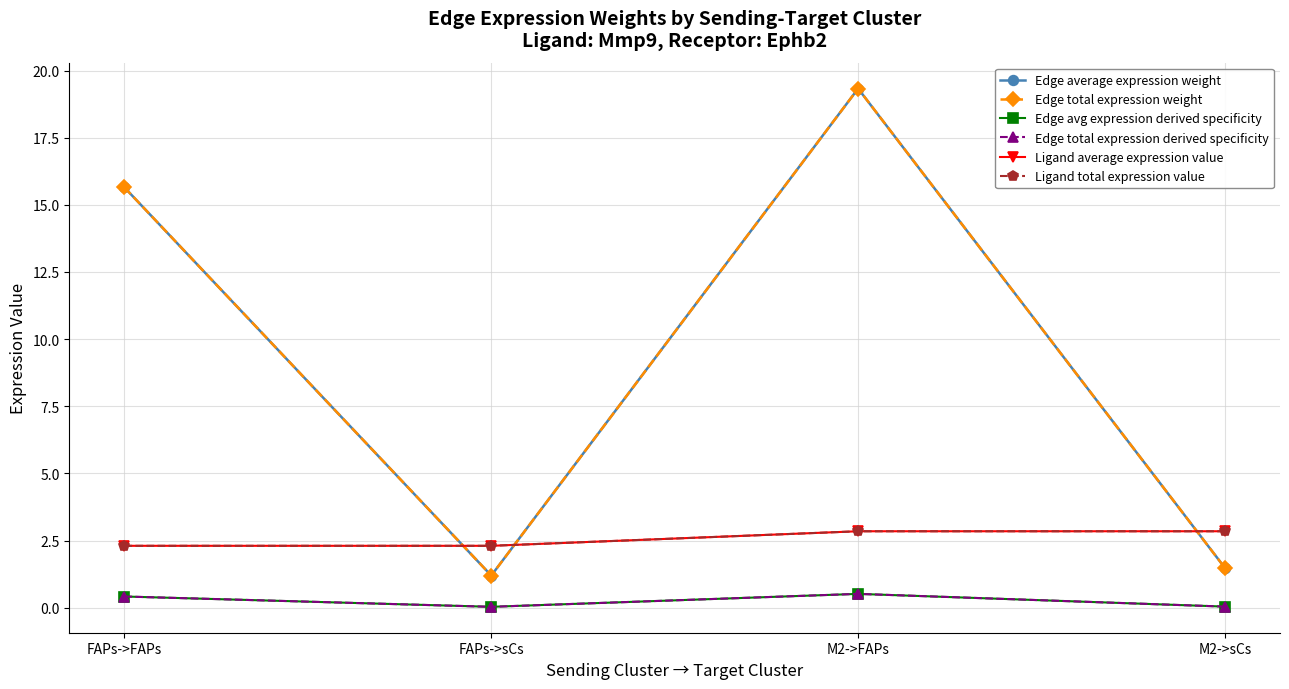

Is this an area chart (filled region under the line)?

No